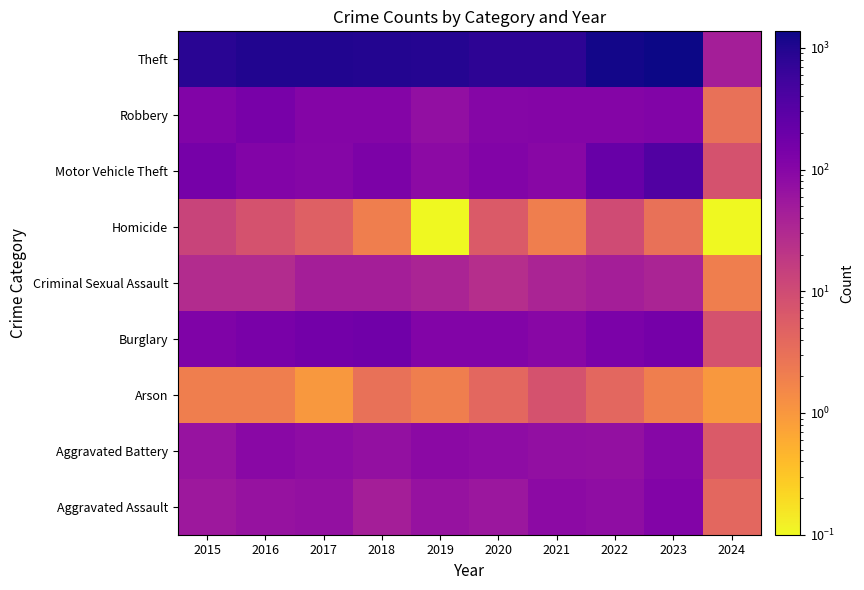

Reading left to right, what are all the values shown in this chart?

Aggravated Assault: 2015=54.0	2016=66.0	2017=72.0	2018=43.0	2019=65.0	2020=56.0	2021=86.0	2022=78.0	2023=110.0	2024=4.0
Aggravated Battery: 2015=64.0	2016=93.0	2017=83.0	2018=70.0	2019=88.0	2020=82.0	2021=75.0	2022=71.0	2023=101.0	2024=6.0
Arson: 2015=2.0	2016=2.0	2017=1.0	2018=3.0	2019=2.0	2020=4.0	2021=8.0	2022=4.0	2023=2.0	2024=1.0
Burglary: 2015=121.0	2016=139.0	2017=162.0	2018=176.0	2019=110.0	2020=110.0	2021=95.0	2022=132.0	2023=157.0	2024=8.0
Criminal Sexual Assault: 2015=28.0	2016=28.0	2017=44.0	2018=43.0	2019=36.0	2020=26.0	2021=36.0	2022=43.0	2023=36.0	2024=2.0
Homicide: 2015=13.0	2016=8.0	2017=5.0	2018=2.0	2019=0.1	2020=6.0	2021=2.0	2022=10.0	2023=3.0	2024=0.1
Motor Vehicle Theft: 2015=152.0	2016=110.0	2017=104.0	2018=127.0	2019=84.0	2020=109.0	2021=96.0	2022=219.0	2023=364.0	2024=8.0
Robbery: 2015=117.0	2016=144.0	2017=105.0	2018=107.0	2019=75.0	2020=102.0	2021=105.0	2022=108.0	2023=114.0	2024=3.0
Theft: 2015=874.0	2016=999.0	2017=979.0	2018=977.0	2019=914.0	2020=782.0	2021=791.0	2022=1235.0	2023=1366.0	2024=43.0